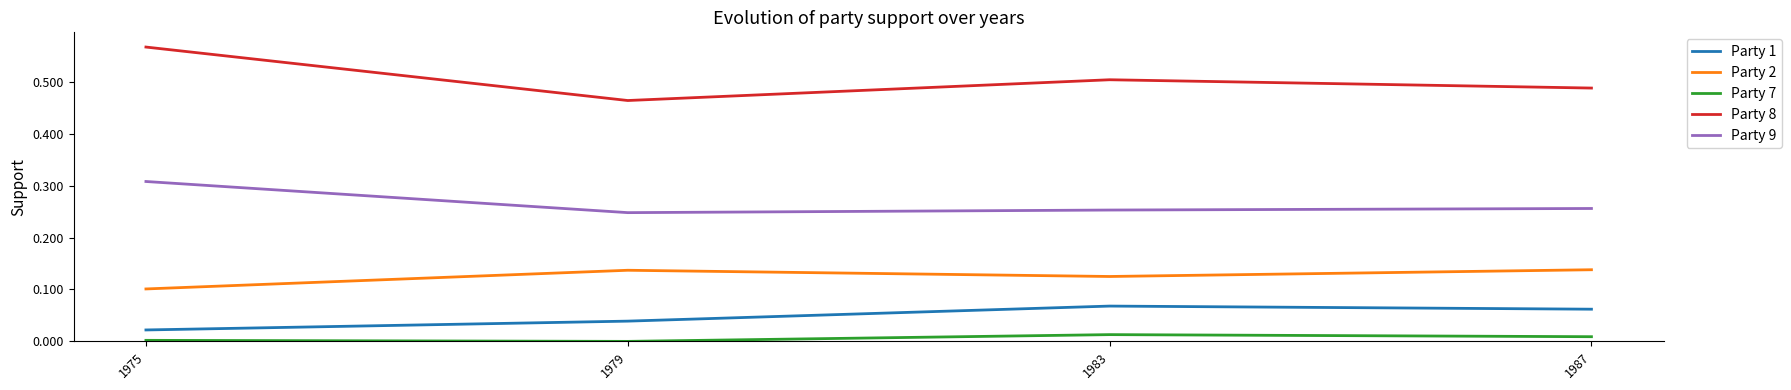

True or false: Party 7 and Party 1 intersect in this chart.

False